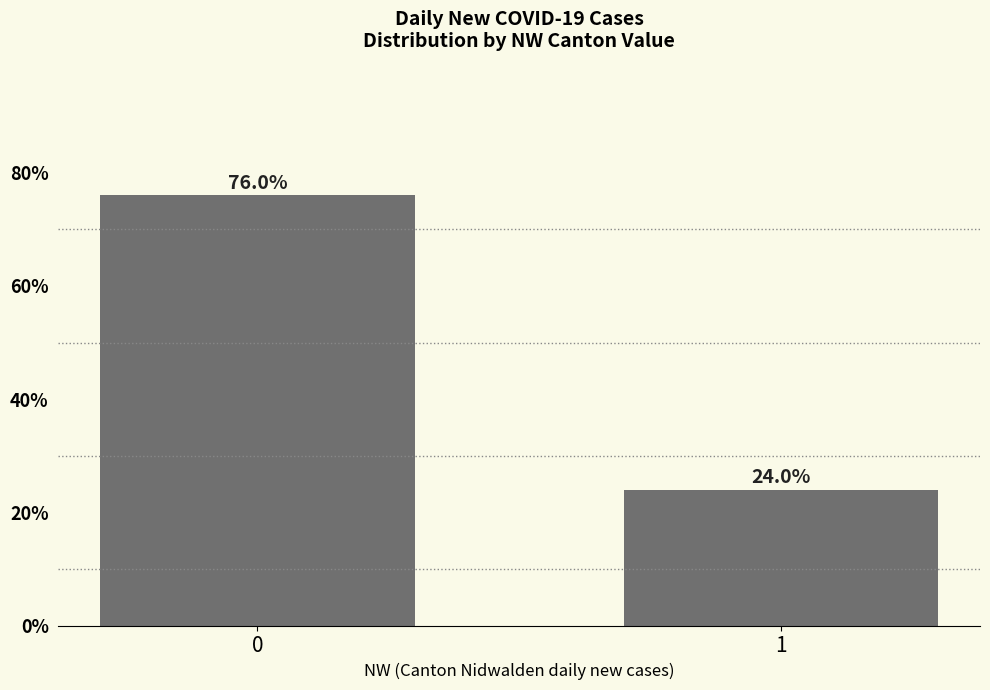

Are the bars horizontal?

No